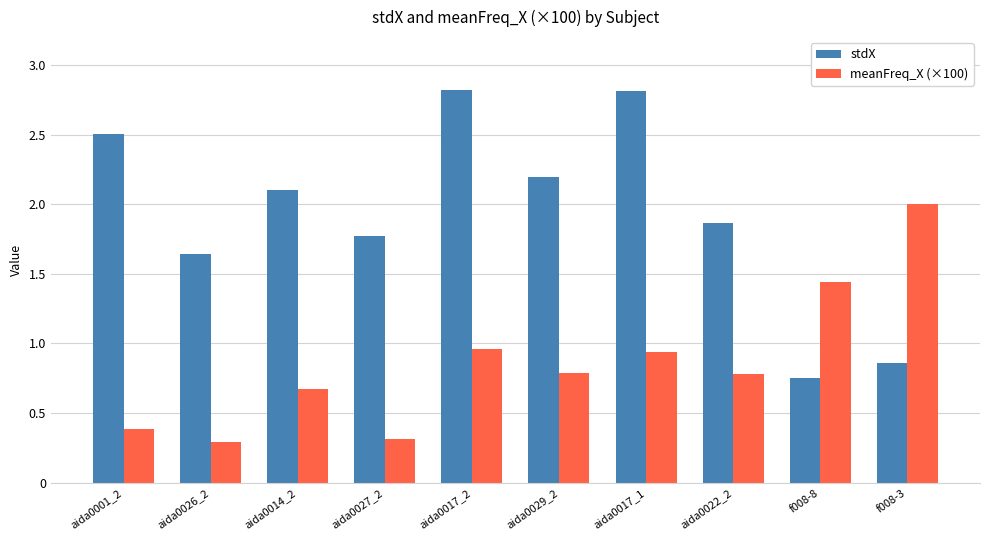

Rank the series at aida0026_2 from highest to lowest value.

stdX, meanFreq_X (×100)